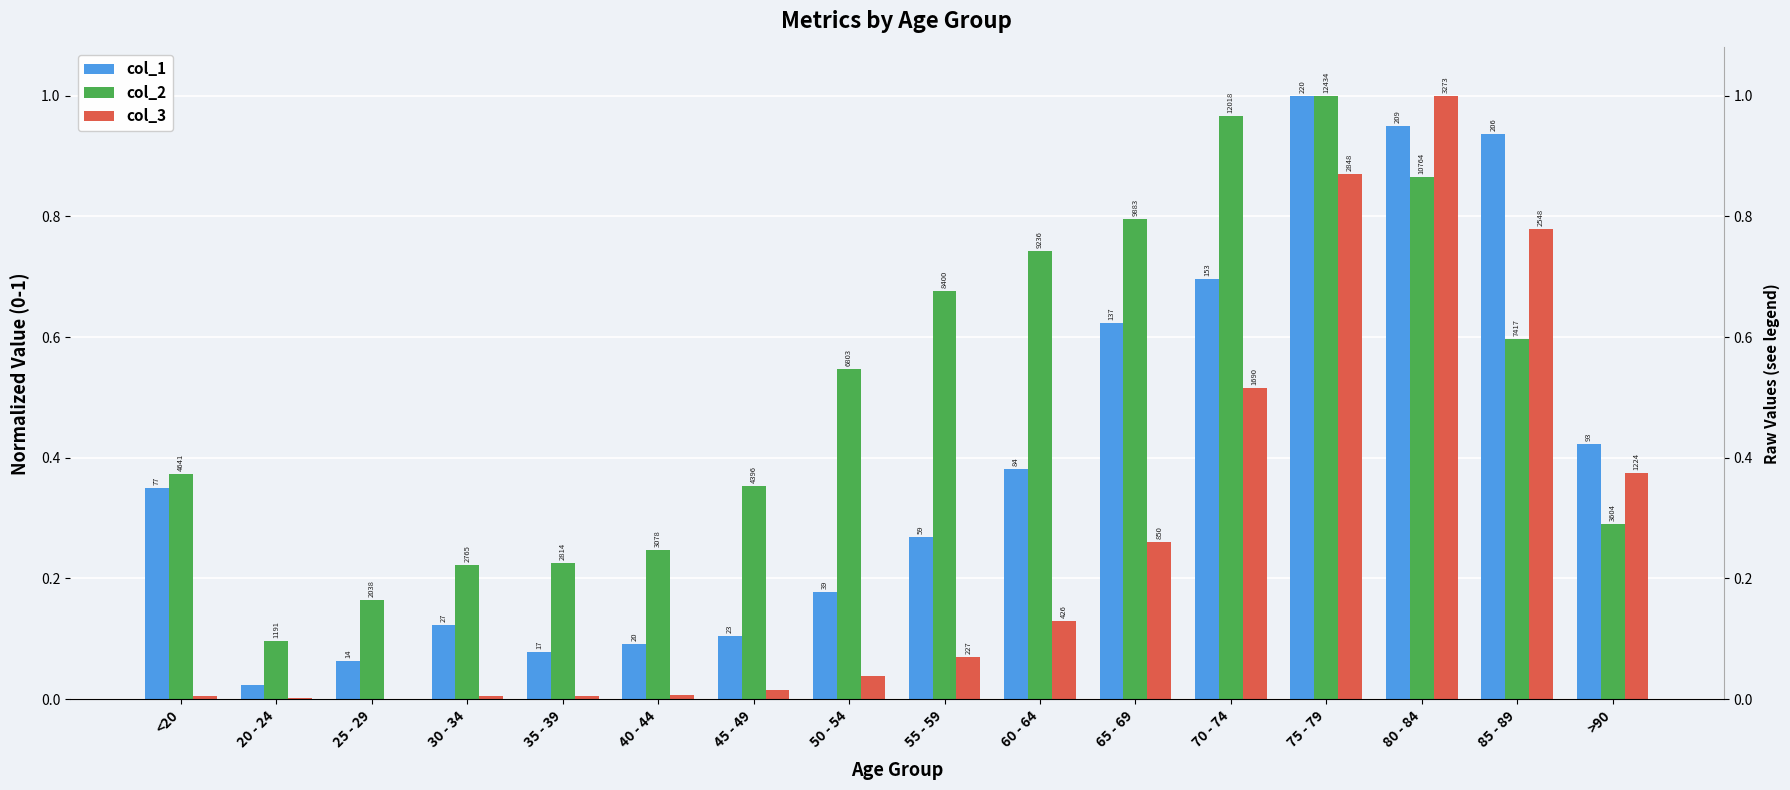

What is the spread (max minus min) of values at 30 - 34?

0.2